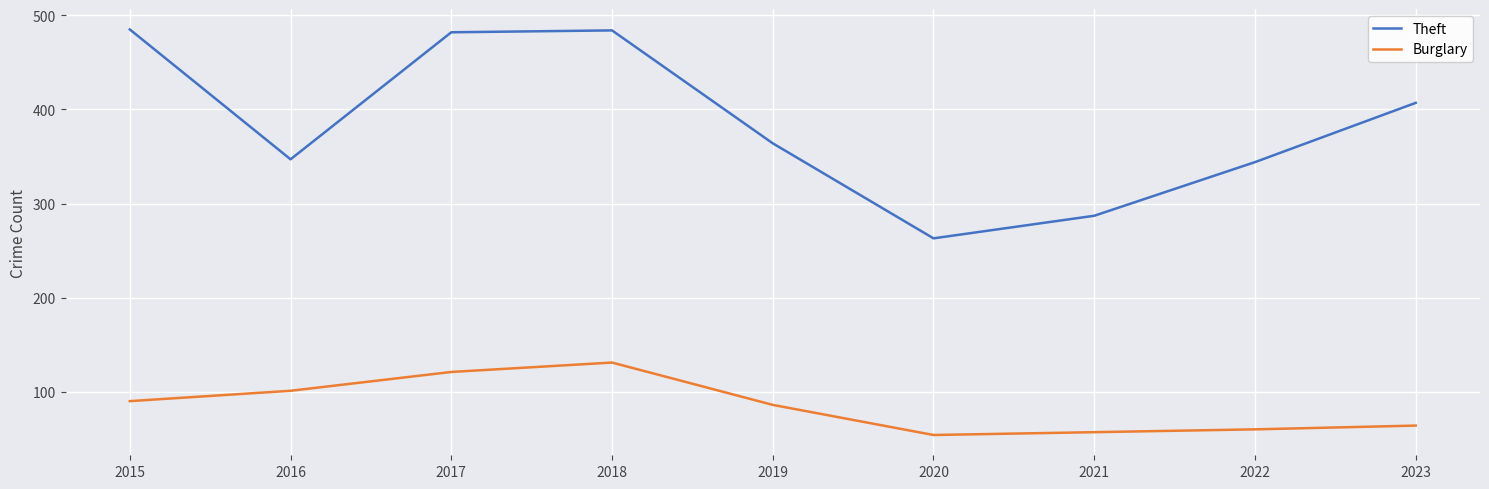

Which series changed the most between 2018 and 2021?

Theft